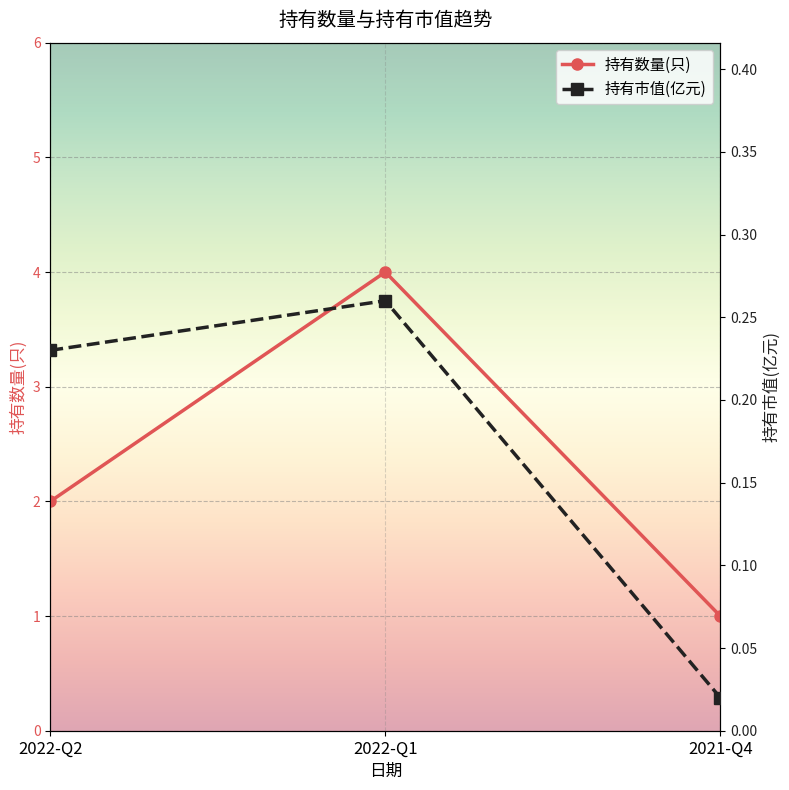

What is the total value across all series at 2022-Q2?

2.2